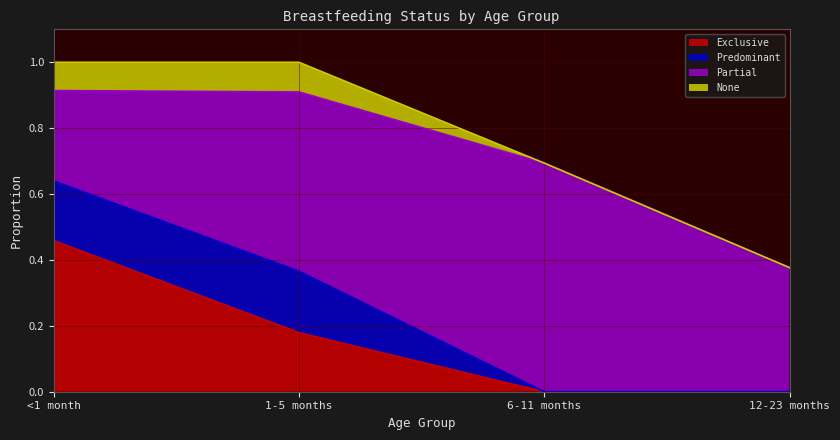

Between 6-11 months and 1-5 months, which is larger?

1-5 months